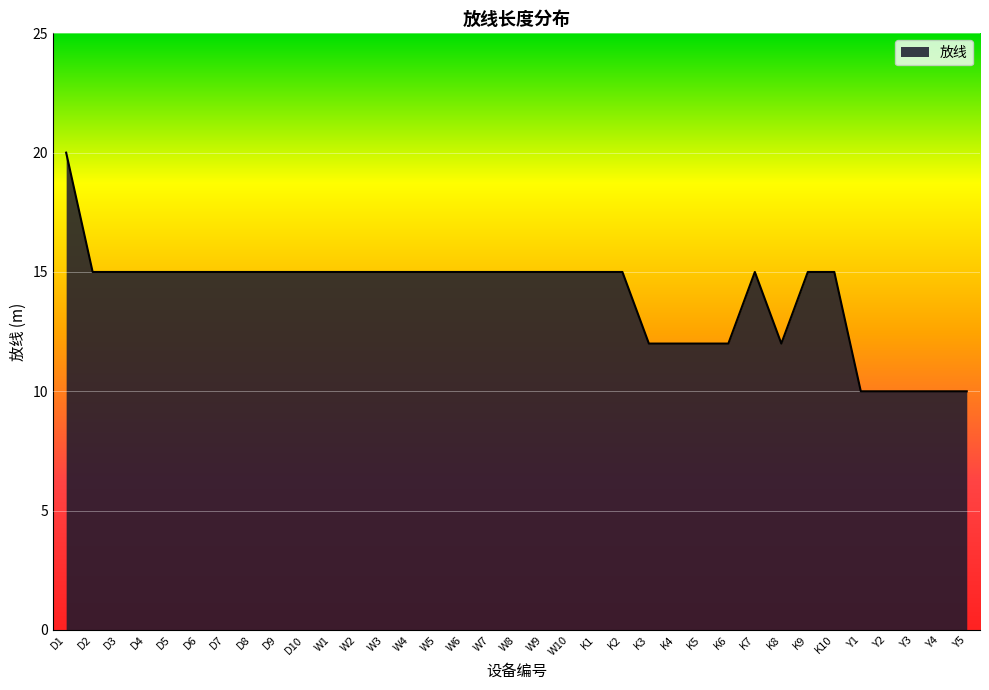

How many values are below 15?

10